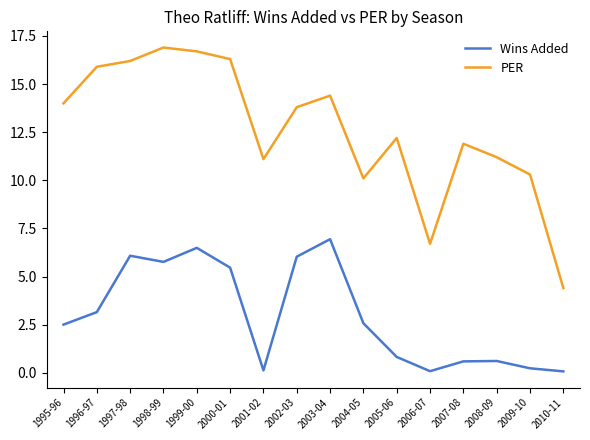

What is the smallest value displayed?

0.1